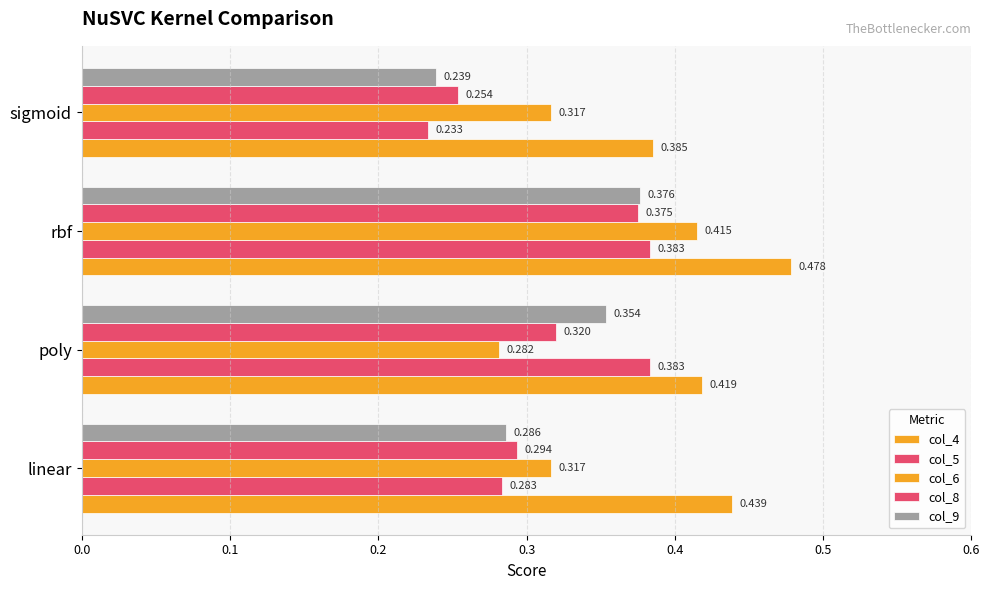

What is the value of the col_6 bar at the 2nd from the left?

0.3